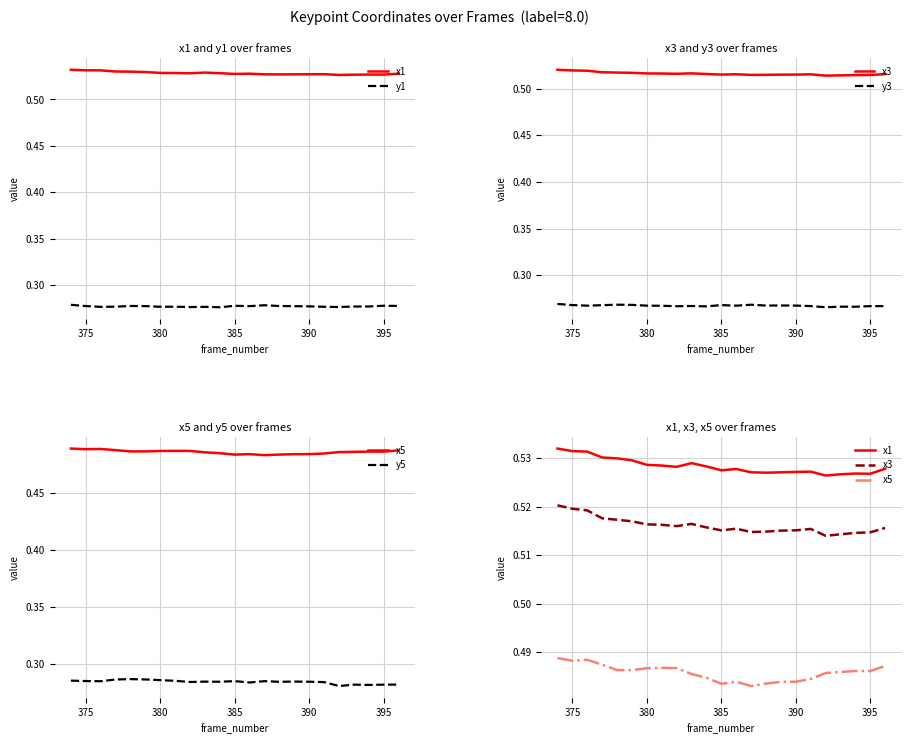

Does the chart have visible grid lines?

Yes